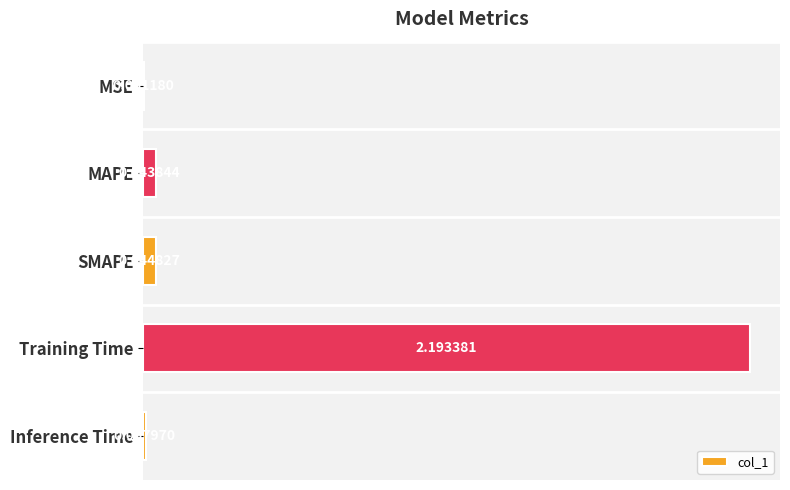

Which label corresponds to the largest value in the chart?

Training Time